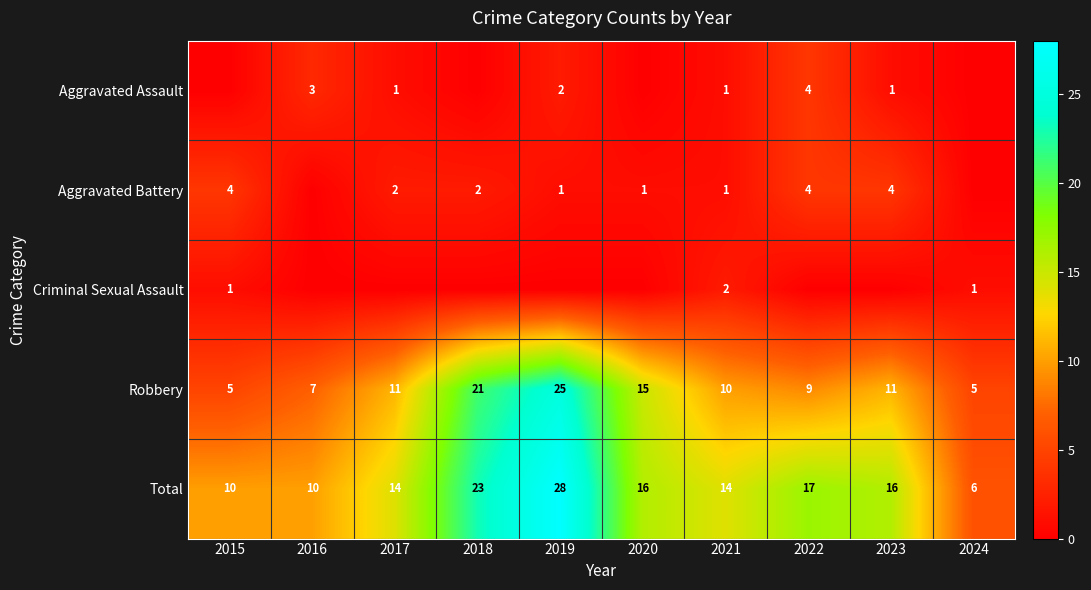

What is the total value across all series at 2023?

32